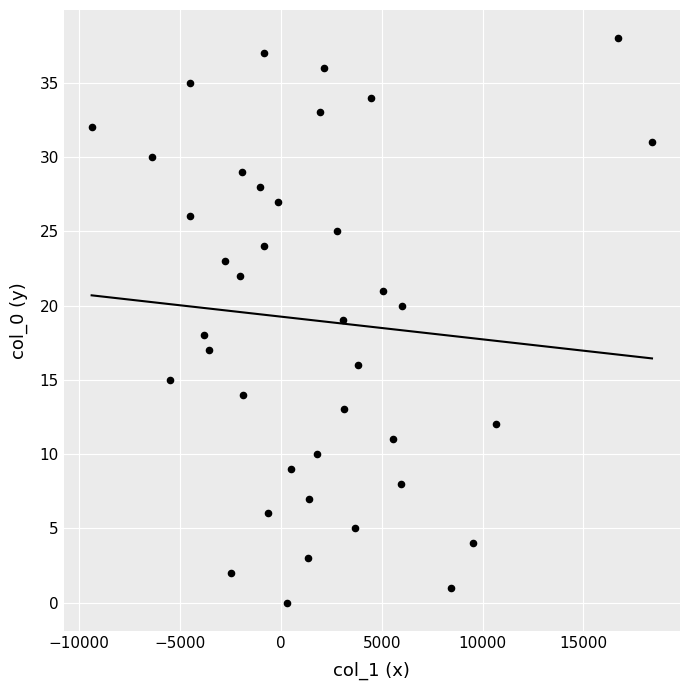

What is the range of Y values (max minus min)?

38